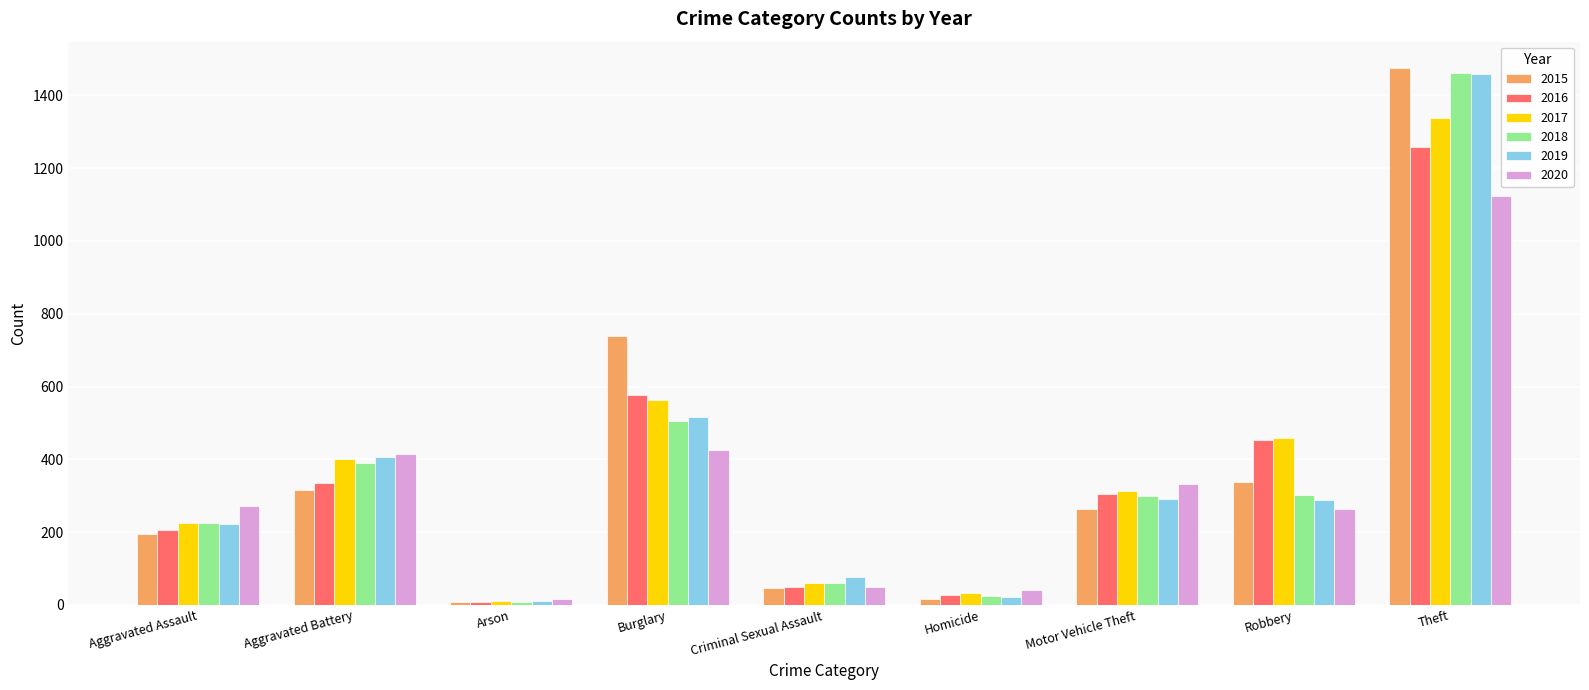

Is the value of 2020 at Theft greater than the value of 2015 at Motor Vehicle Theft?

Yes